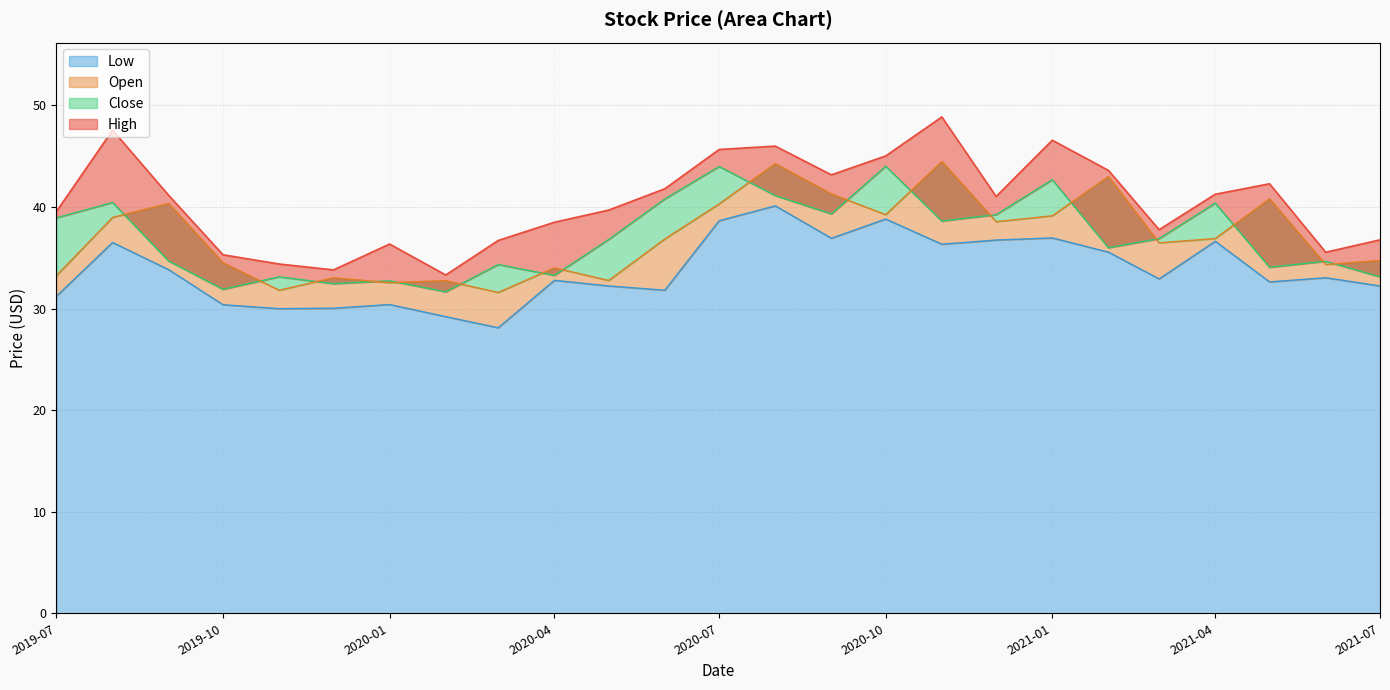

Is the value of Low at 2021-05-01 greater than the value of Open at 2019-08-01?

No